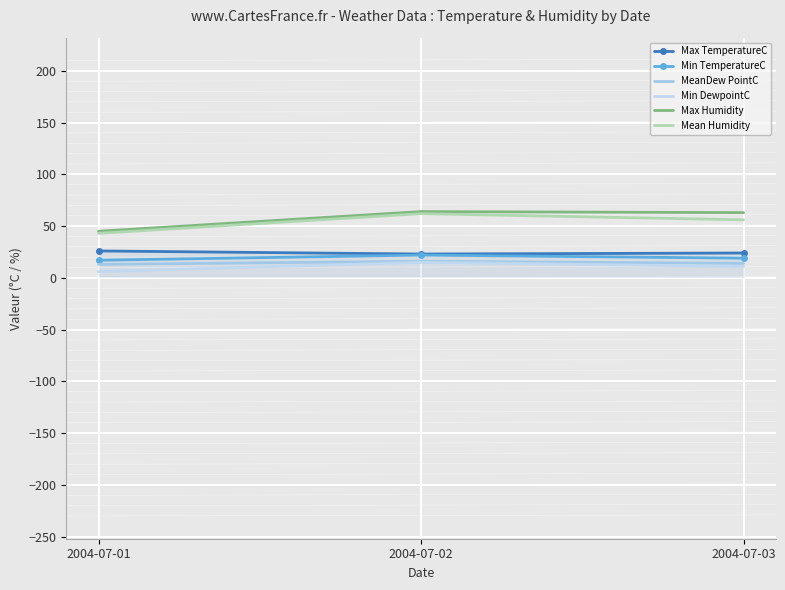

Reading left to right, what are all the values shown in this chart?

Max TemperatureC: 2004-07-01=26	2004-07-02=23	2004-07-03=24
Min TemperatureC: 2004-07-01=17	2004-07-02=22	2004-07-03=19
MeanDew PointC: 2004-07-01=13	2004-07-02=16	2004-07-03=14
Min DewpointC: 2004-07-01=6	2004-07-02=15	2004-07-03=11
Max Humidity: 2004-07-01=45	2004-07-02=64	2004-07-03=63
Mean Humidity: 2004-07-01=43	2004-07-02=62	2004-07-03=56